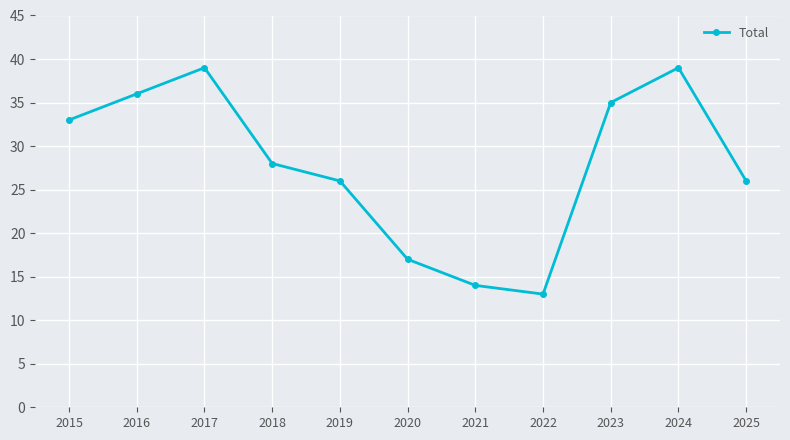

How many interior local valleys (lower than both neighbors) does the data have?

1